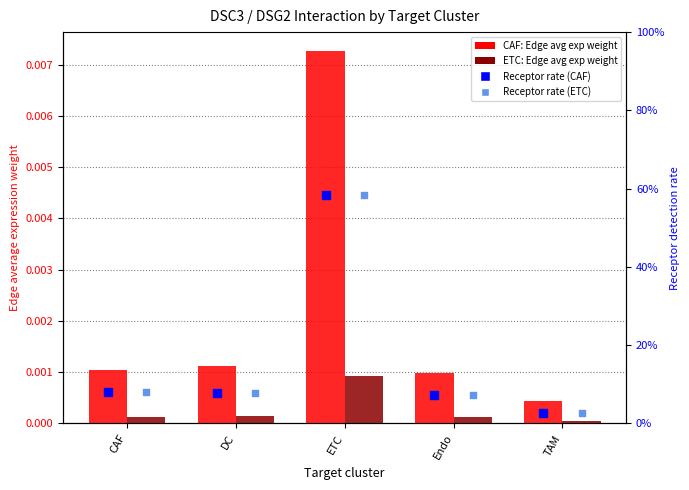

What is the total value across all series at TAM?

0.1